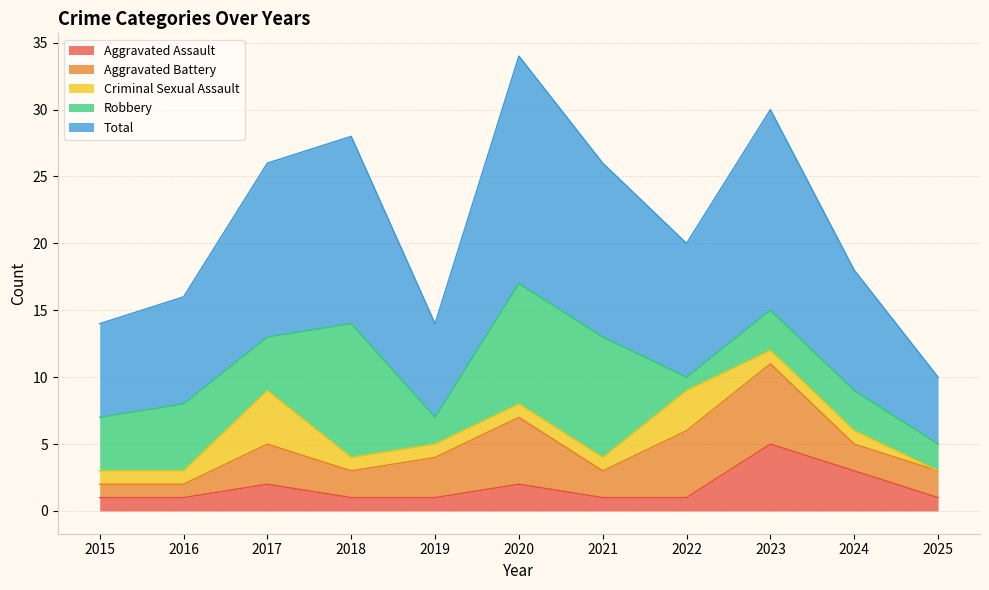

How many categories are shown in the chart?

11